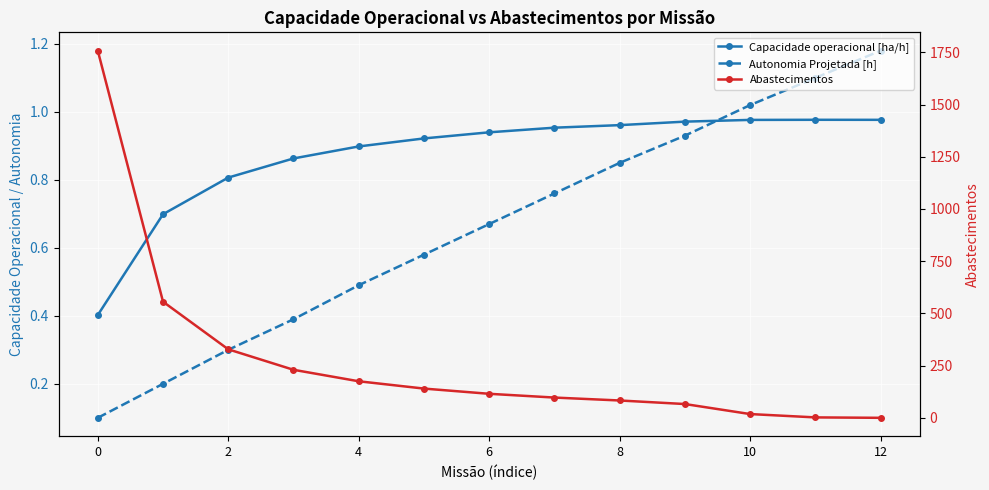

What is the value of the Autonomia Projetada [h] point at the 6th from the left?

0.6